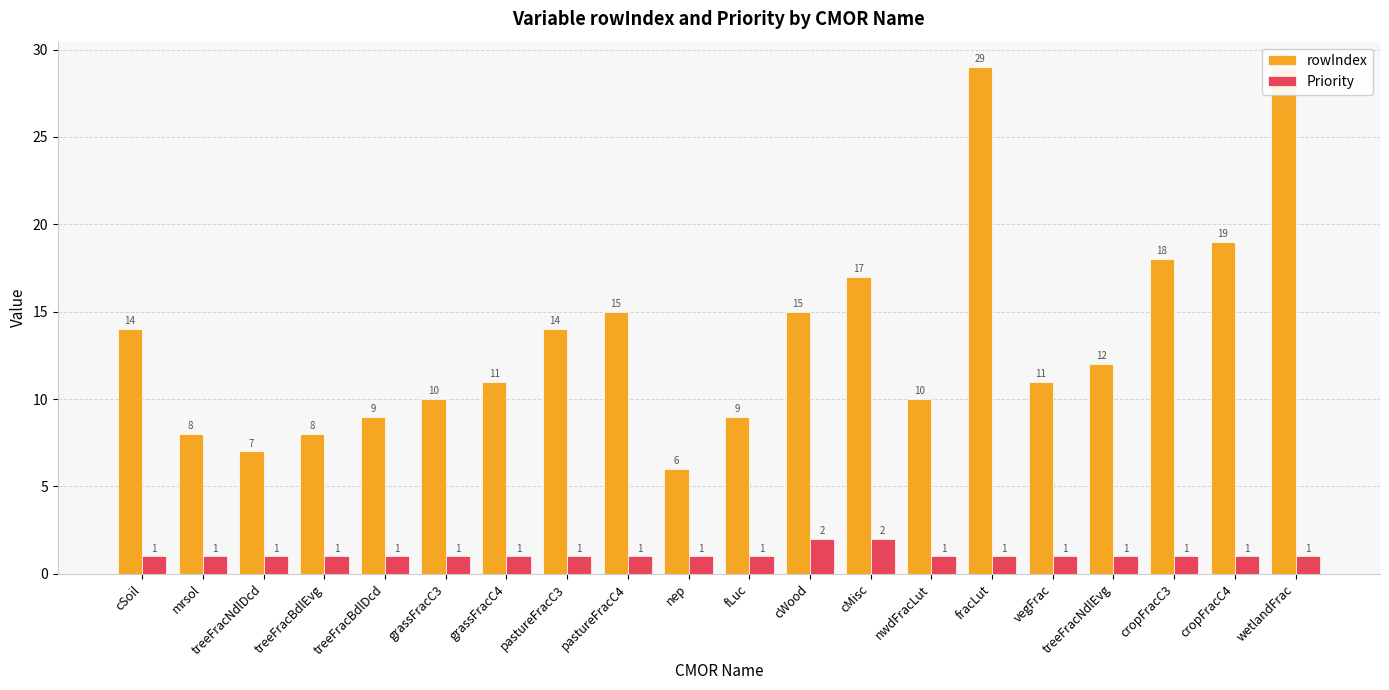

True or false: Priority has a value of 1 at pastureFracC4.

False